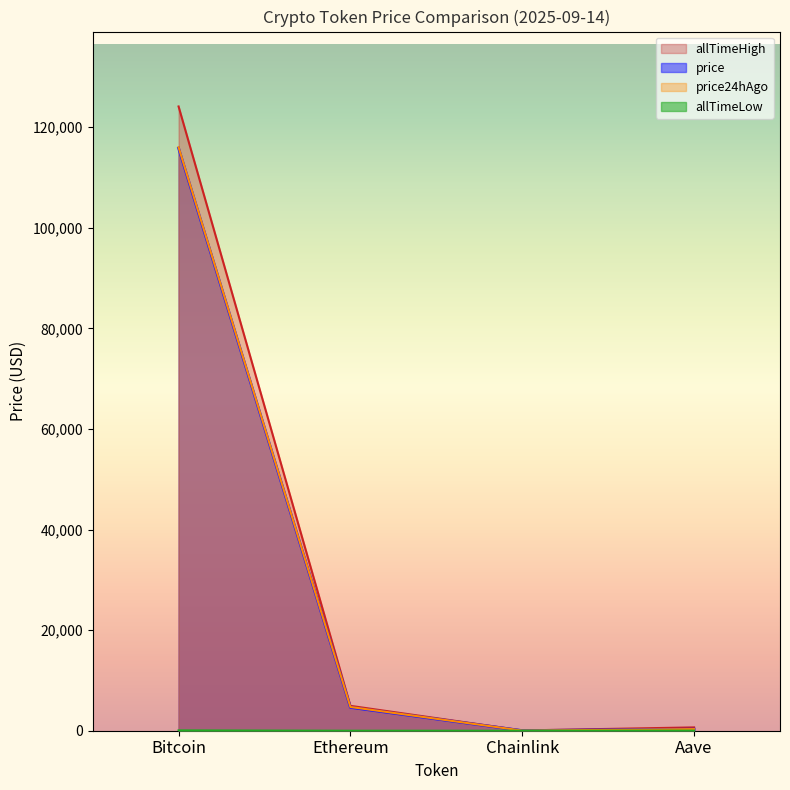

Which category has the highest value across all series?

Bitcoin